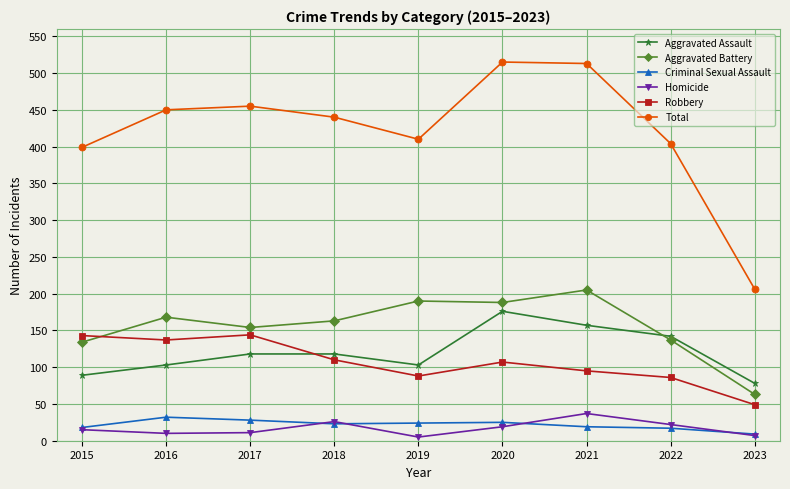

At which label does Homicide reach its peak?

2021